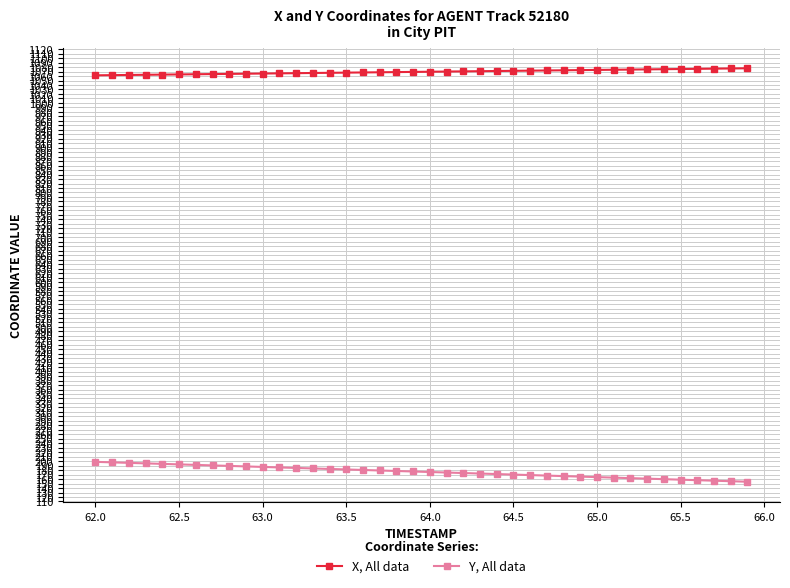

What is the greatest value displayed?

1077.4